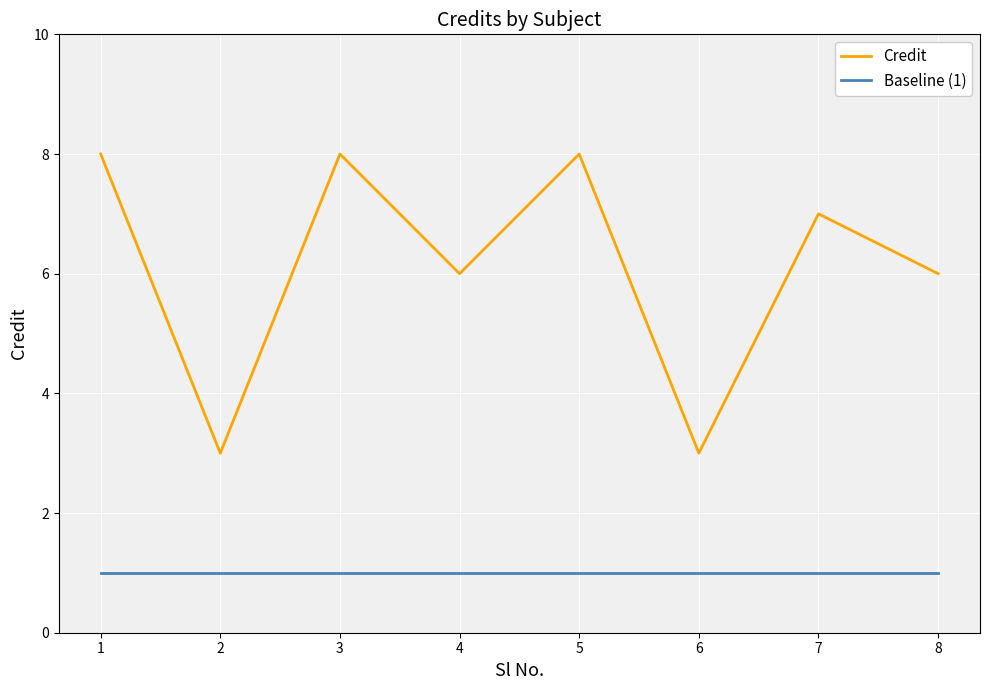

True or false: Baseline (1) and Credit cross at least once.

False